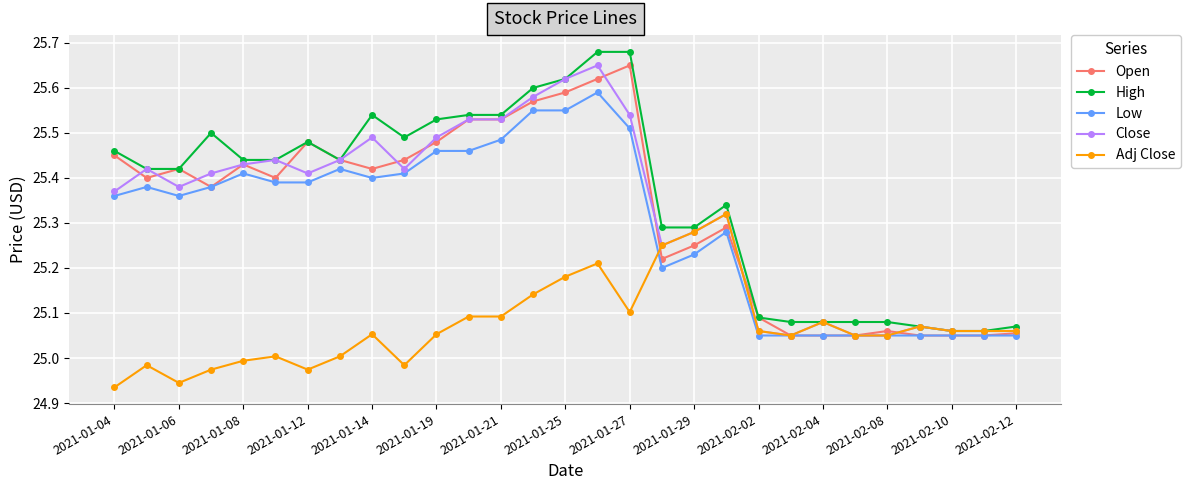

True or false: High has more than 2 interior local peaks.

True